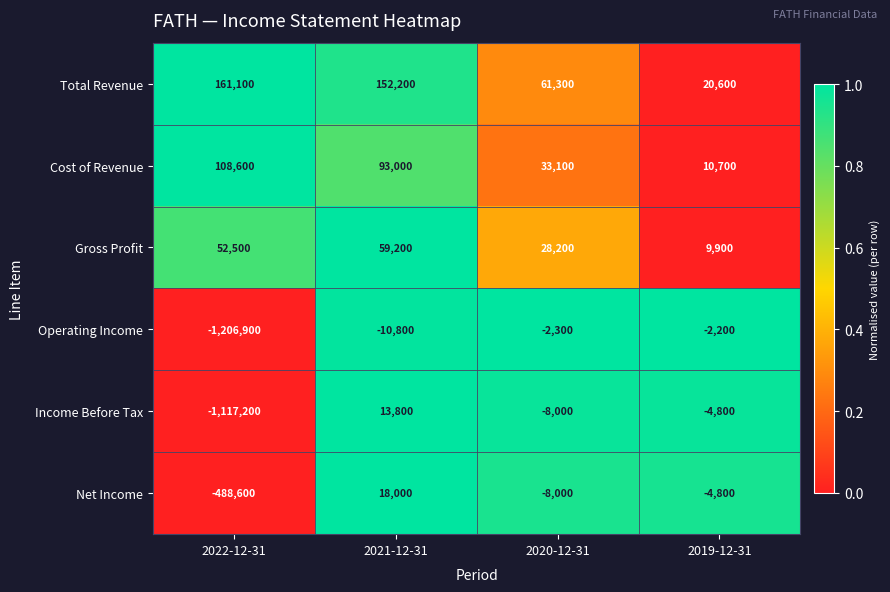

Which series has the largest range (max minus min)?

Operating Income